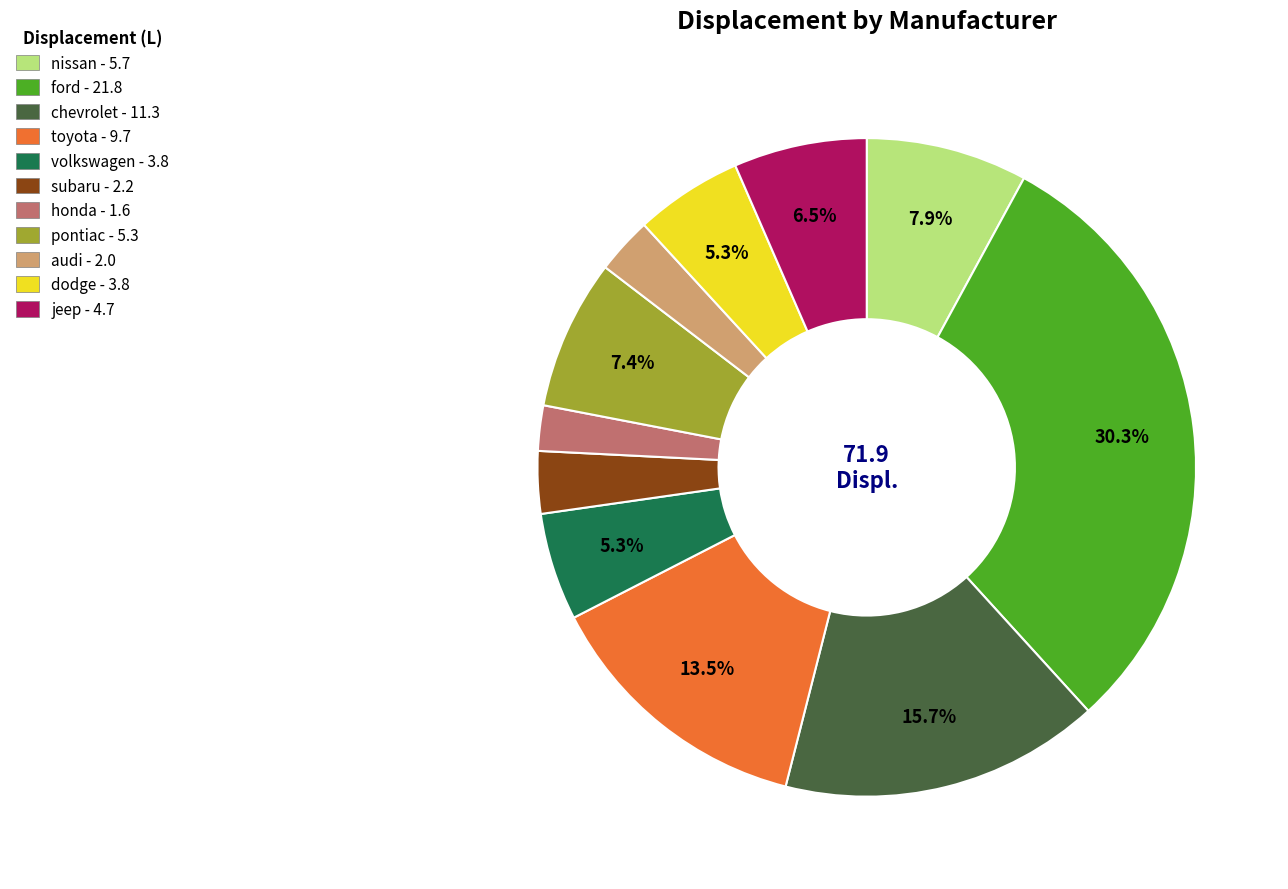

The volkswagen slice represents 1% of the pie. True or false?

False